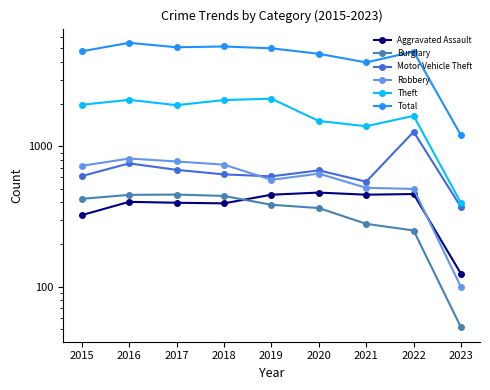

List the labels in order of Aggravated Assault value, smallest first.

2023, 2015, 2018, 2017, 2016, 2019, 2021, 2022, 2020